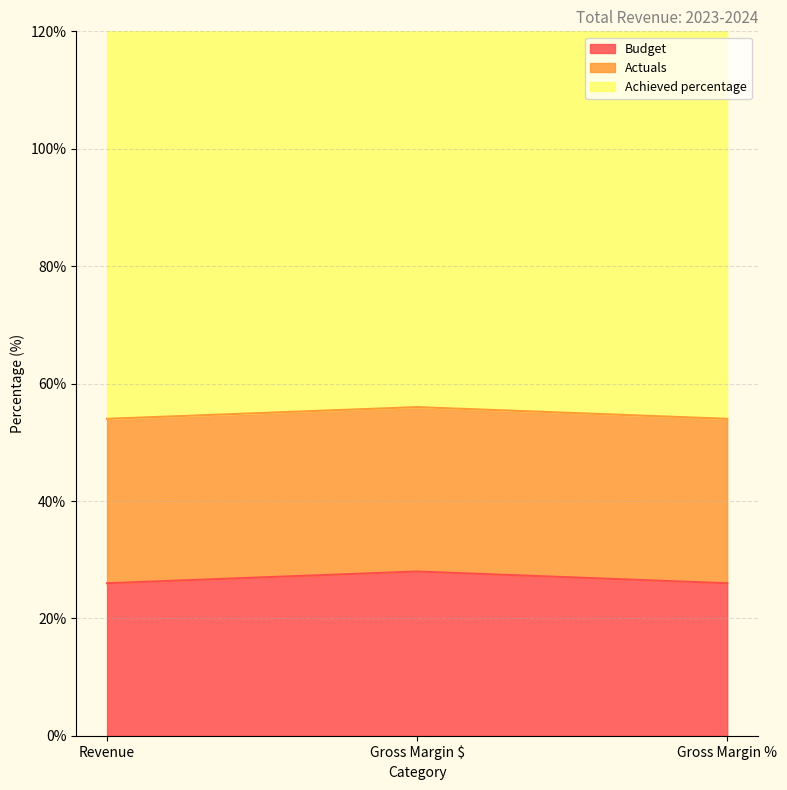

Reading left to right, extract all data points from this chart.

Budget: 26	28	26
Actuals: 28	28	28
Achieved percentage: 108	108	108